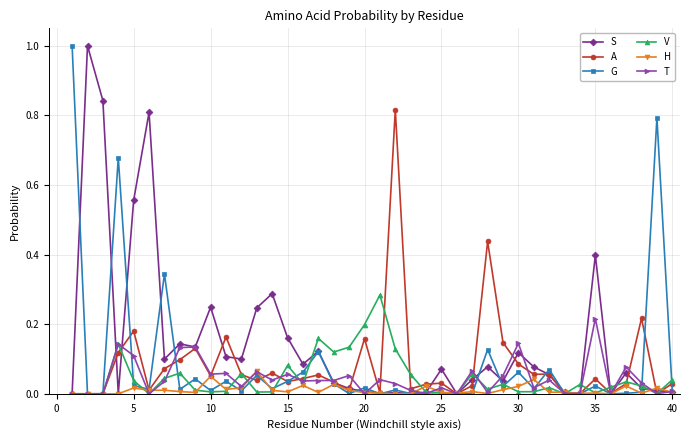

What is the greatest value displayed?

1.0